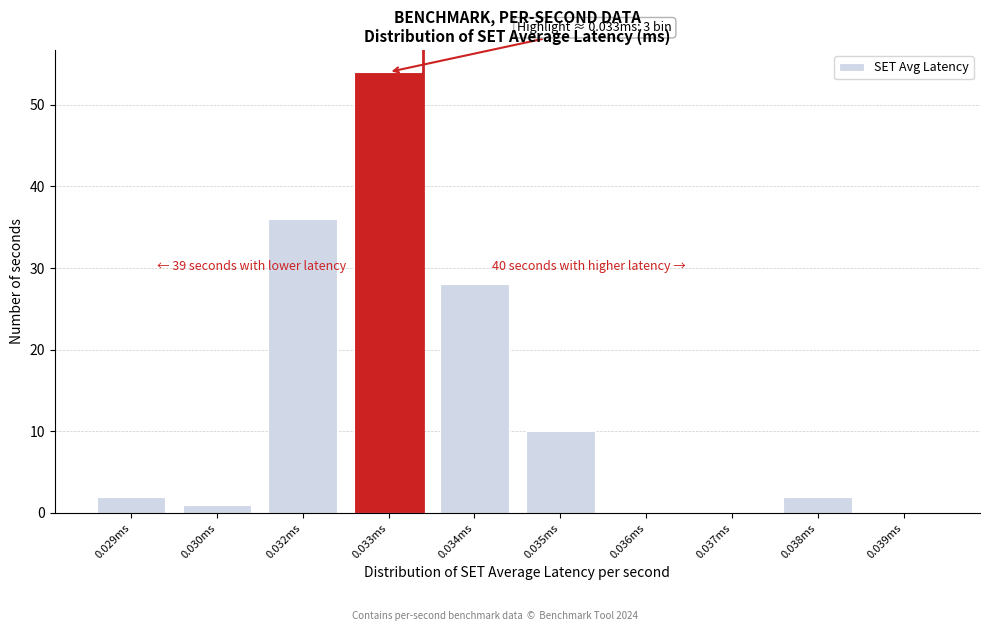

Reading left to right, what are all the values shown in this chart?

0.029ms=2	0.030ms=1	0.032ms=36	0.033ms=54	0.034ms=28	0.035ms=10	0.036ms=0	0.037ms=0	0.038ms=2	0.039ms=0